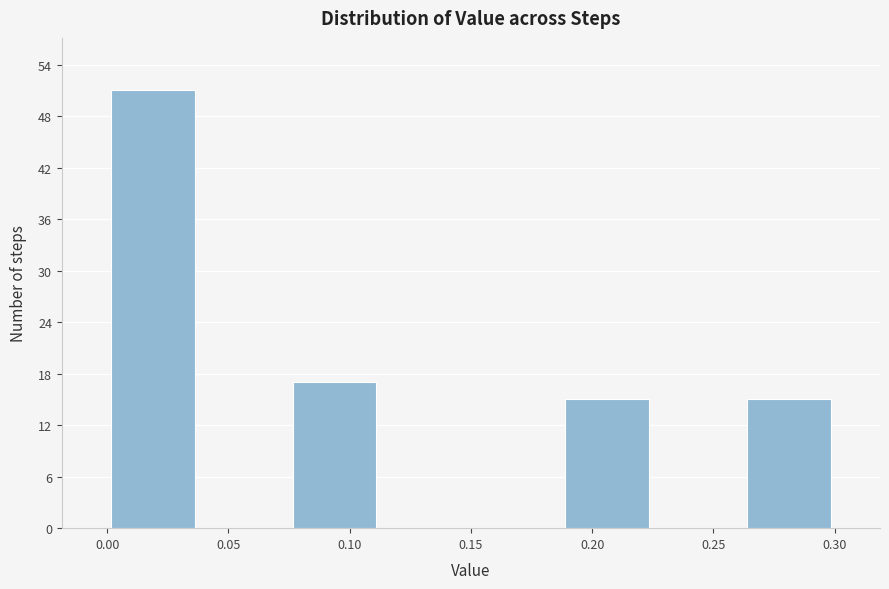

How tall is the bar that spans 0.190 to 0.225 on the x-axis? Neither the bar edges nor the heights are printed on the chart, so give them approximately, as read against the axes.

15